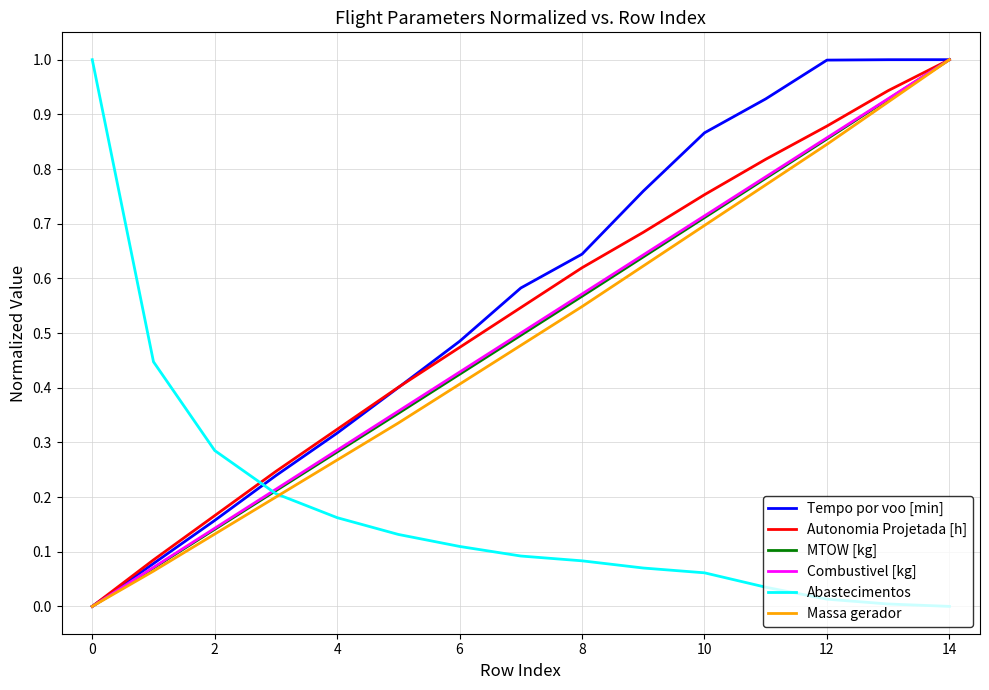

Which series has the largest total across all categories?

Tempo por voo [min]